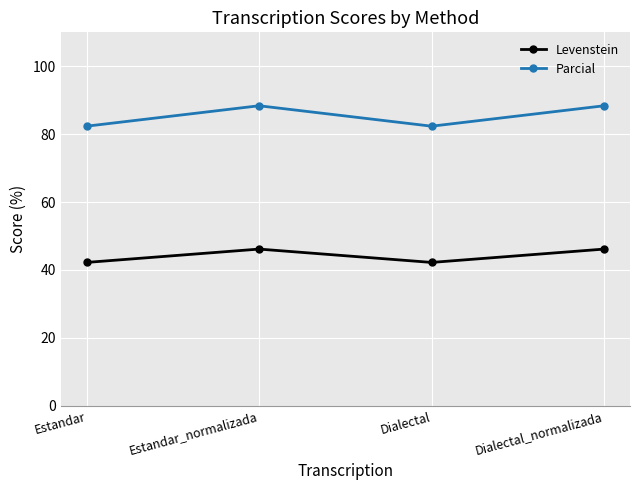

What is the value of the Levenstein point at the 4th from the left?

46.2